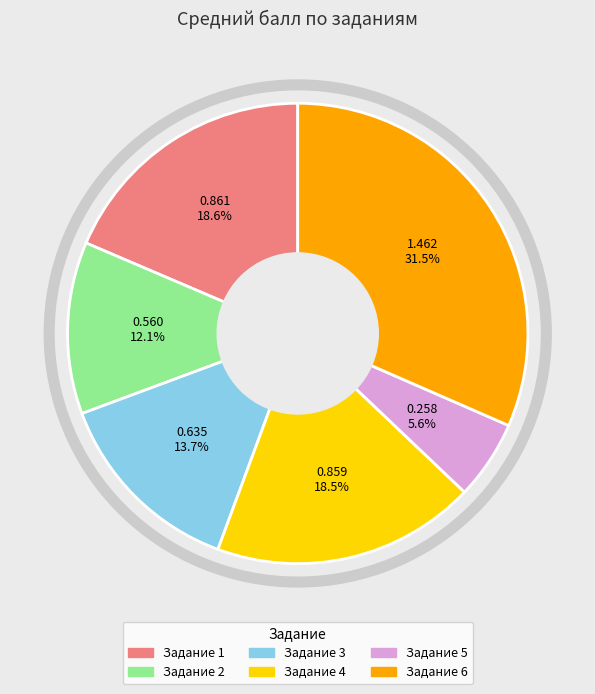

Is there a majority slice in this chart?

No